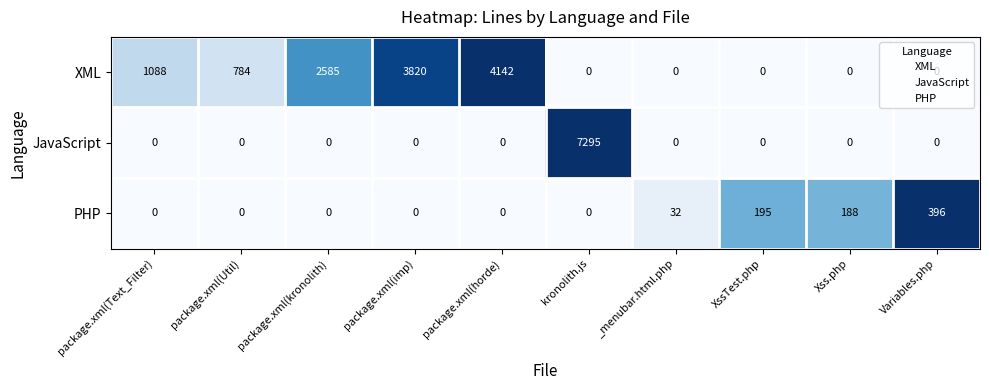

List the series in order of their overall mean, lowest first.

PHP, JavaScript, XML